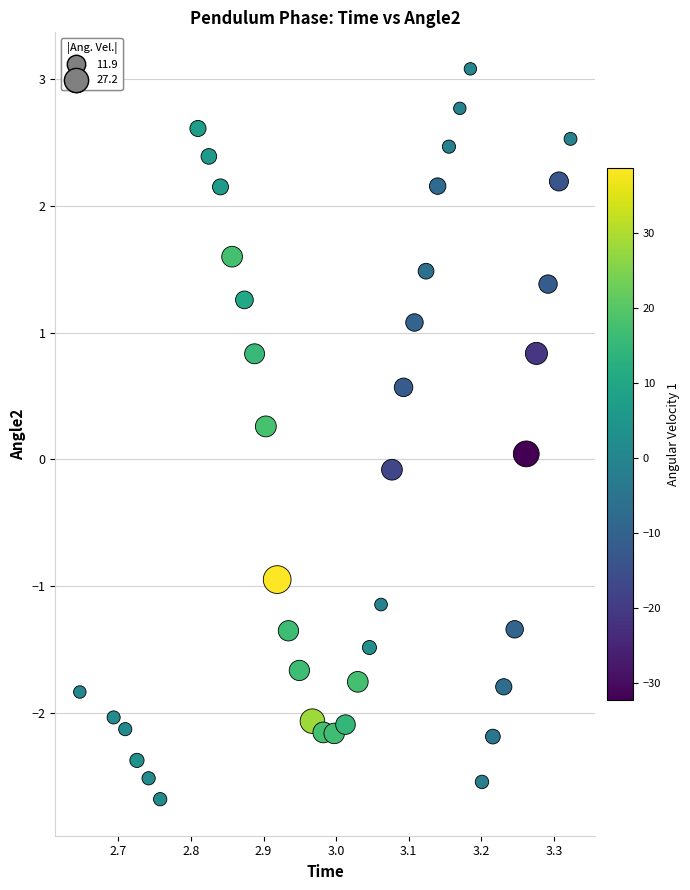

What is the range of X values (max minus min)?

0.7